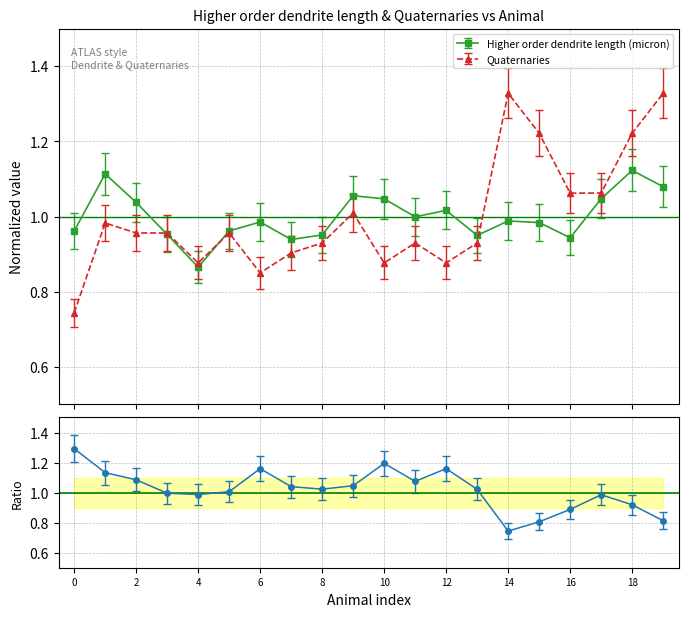

True or false: Higher order dendrite length (micron) has more than 0 interior local peaks.

True